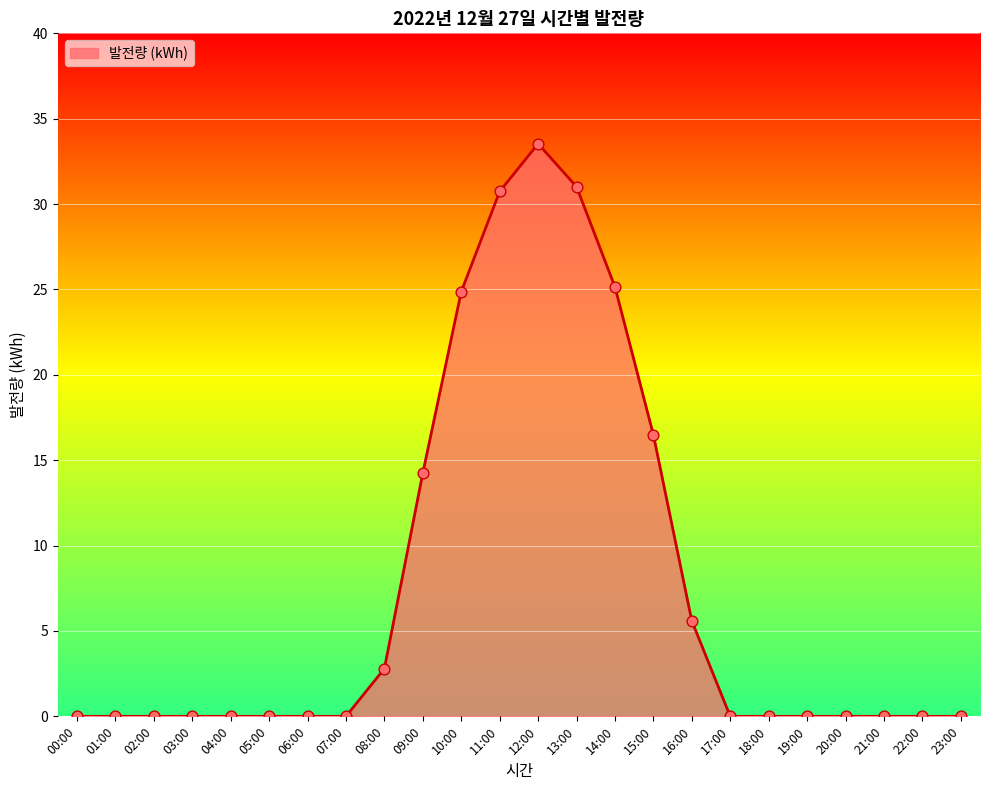

What is the change in value from 02:00 to 11:00?

+30.7